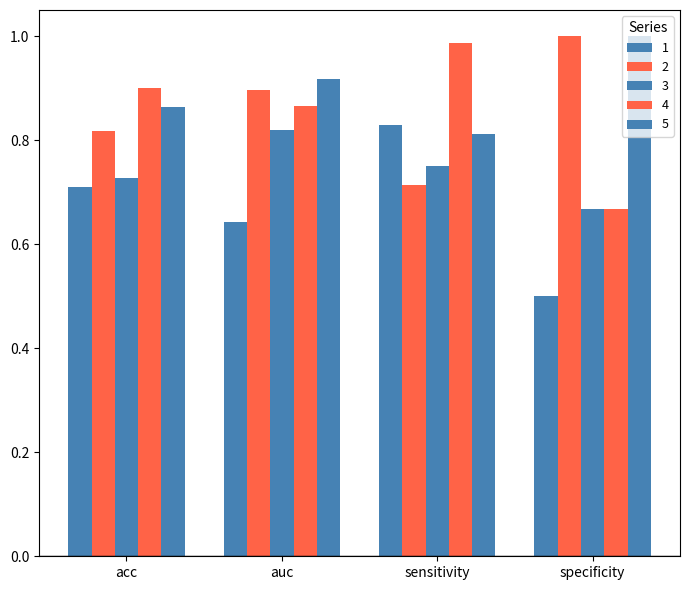

How many distinct data groups are displayed?

5